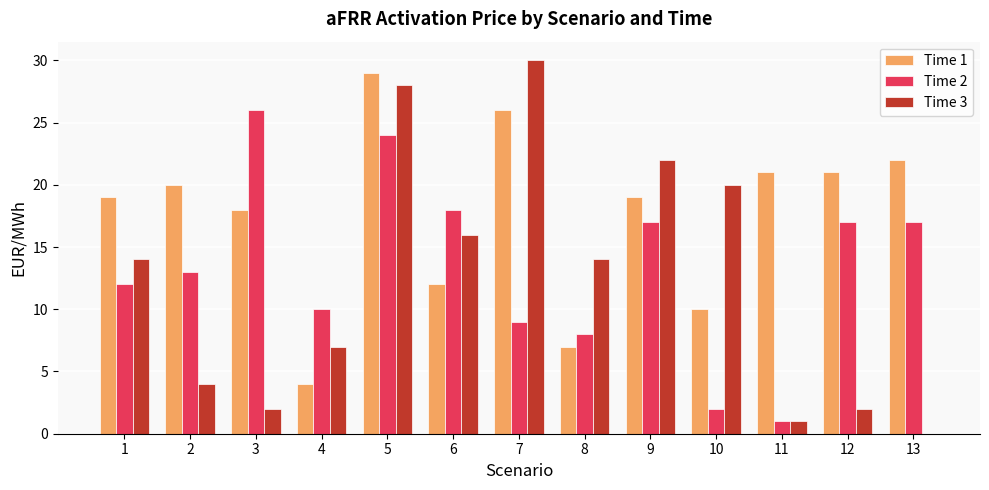

The Time 3 series shows 3 at 4. True or false?

False